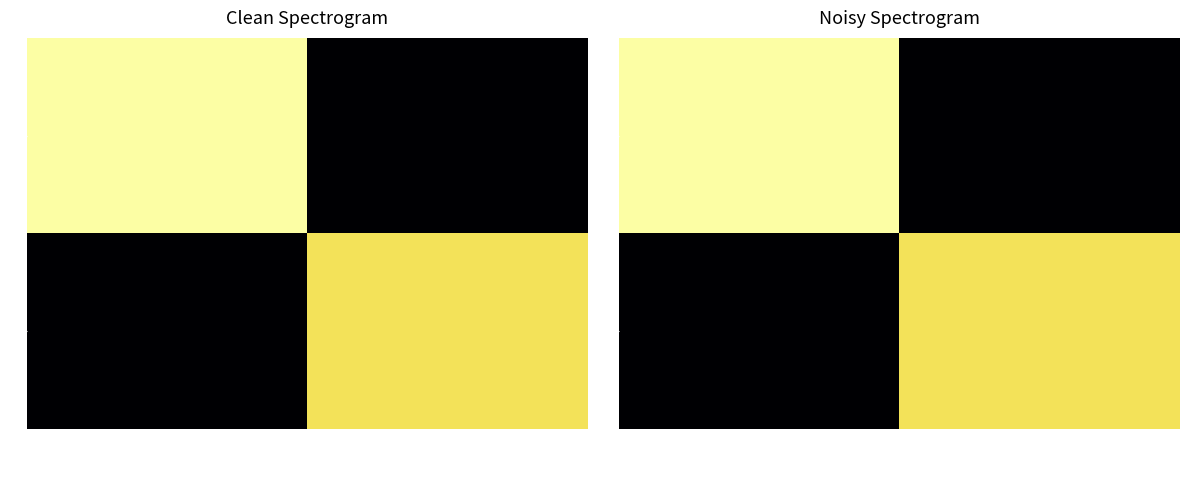

How many 3 values are between 0 and 368?

2